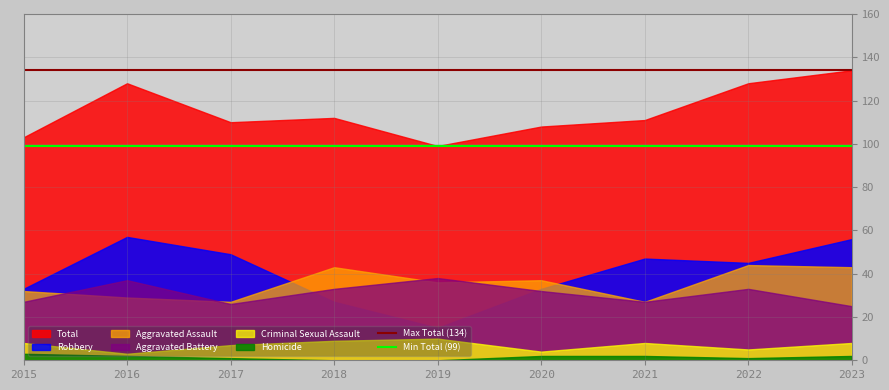

The value of Max Total (134) at 2015 is 239. True or false?

False